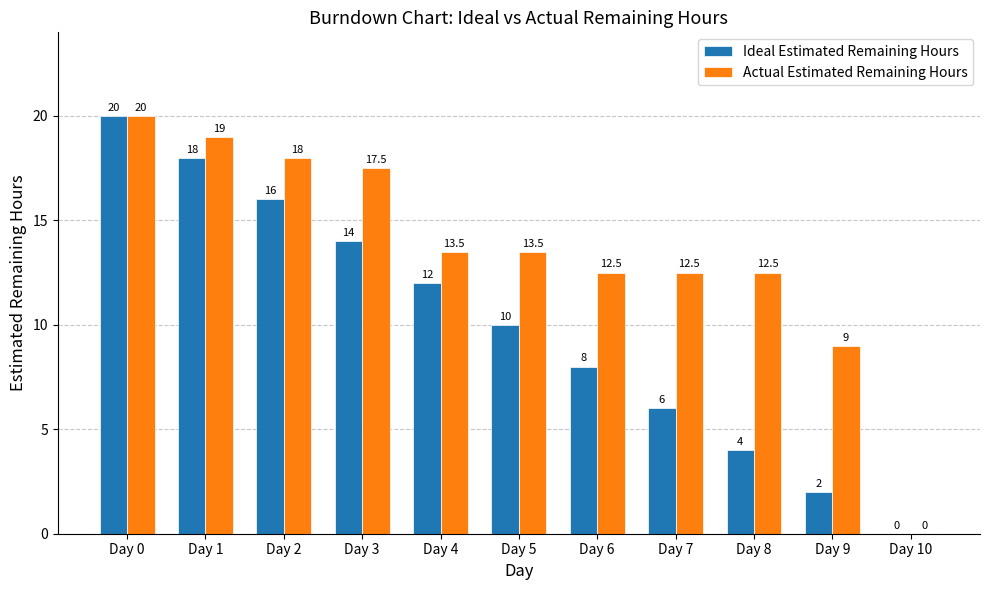

Which series changed the most between Day 2 and Day 10?

Actual Estimated Remaining Hours